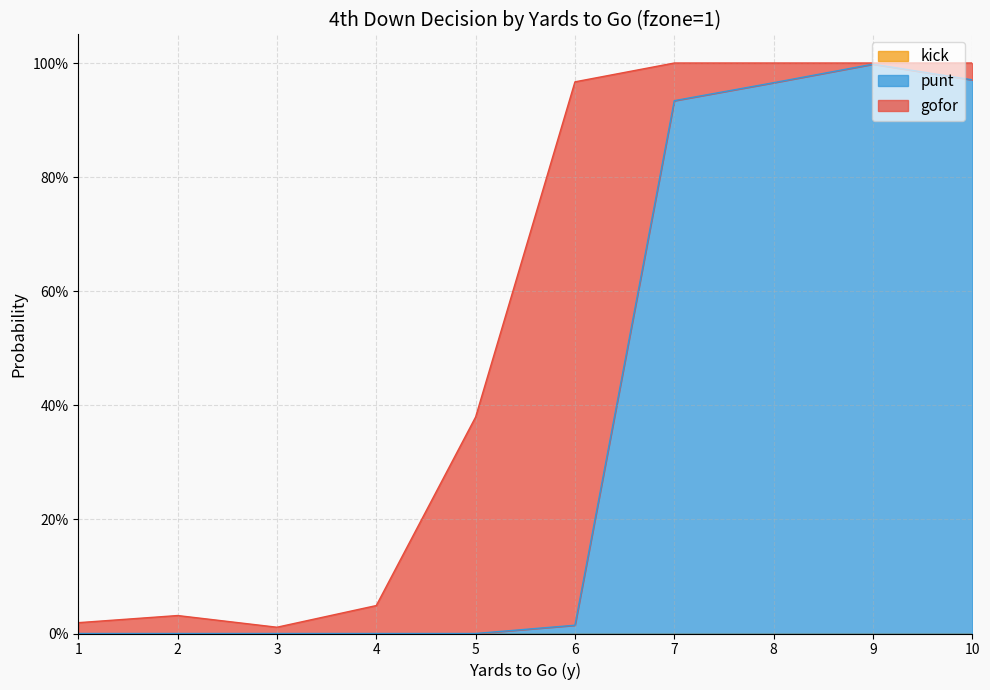

True or false: kick and punt cross at least once.

False